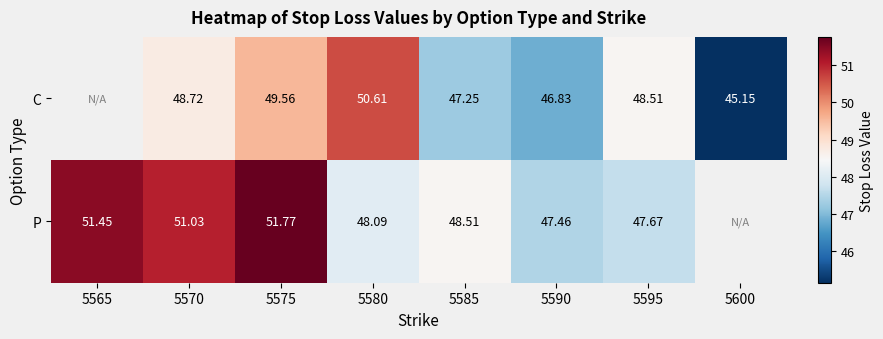

Is the value of P at 5565 greater than the value of C at 5570?

Yes